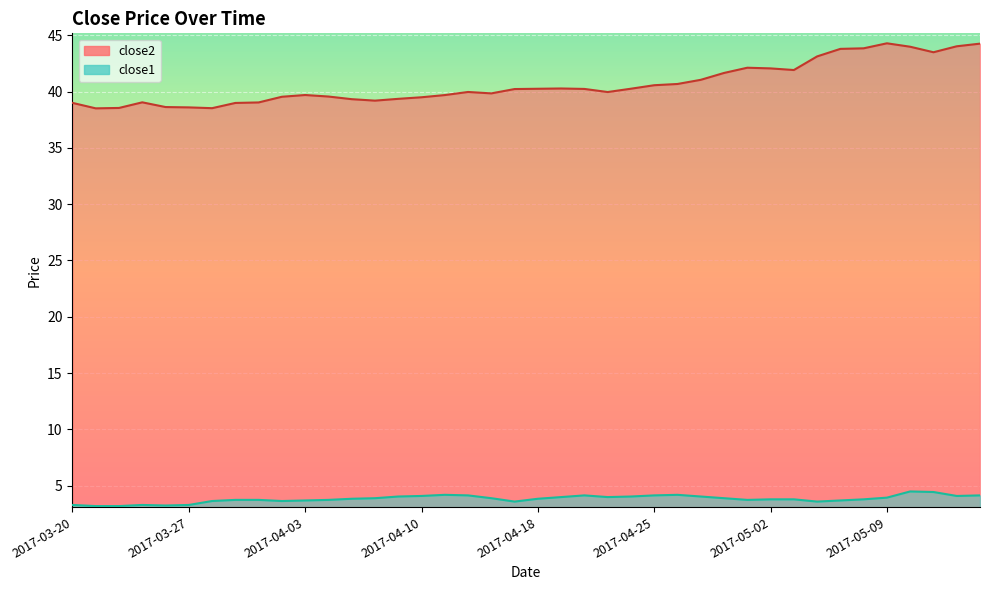

Where is close2 nearest to the value 41?

2017-04-27